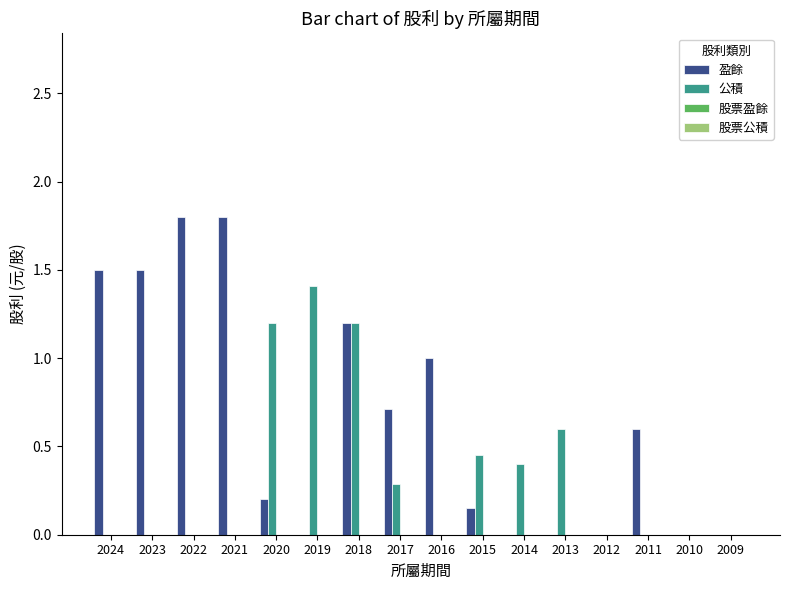

What is the sum of the 公積 values at 2013 and 2022?

0.6